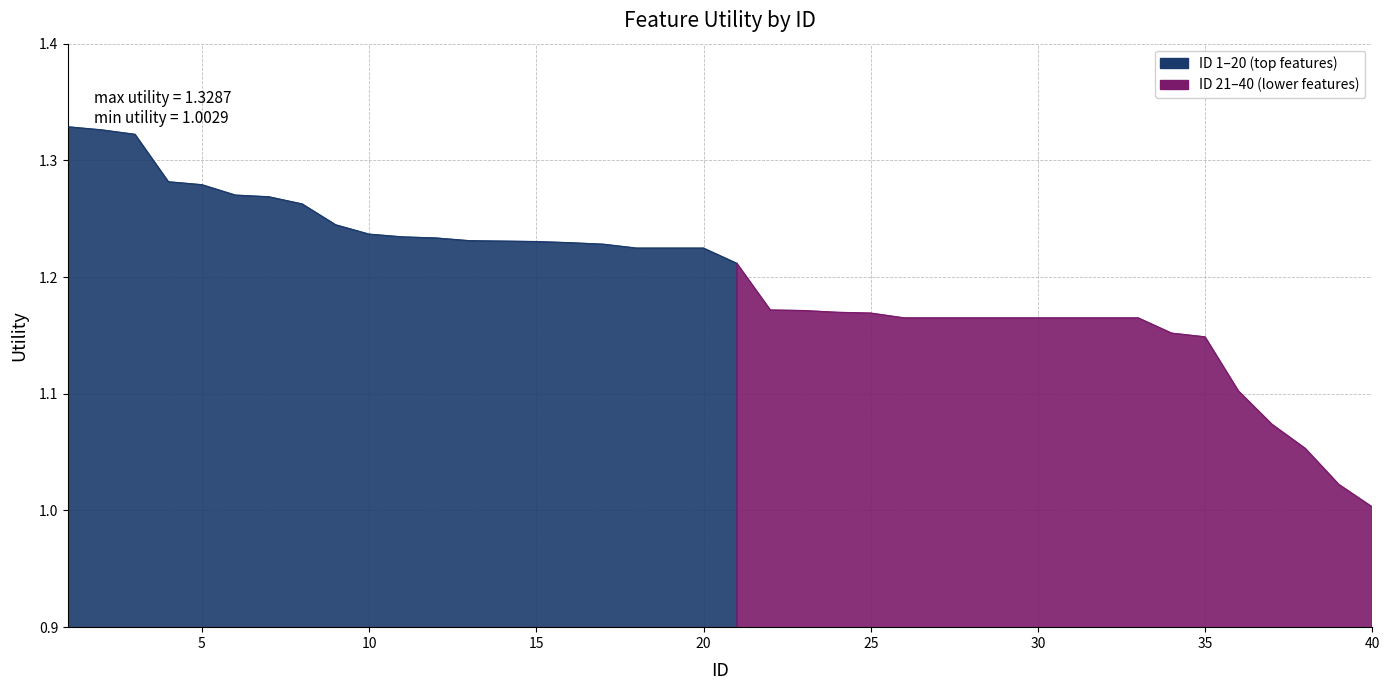

Reading left to right, list all the values displayed in this chart.

1=1.3	2=1.3	3=1.3	4=1.3	5=1.3	6=1.3	7=1.3	8=1.3	9=1.2	10=1.2	11=1.2	12=1.2	13=1.2	14=1.2	15=1.2	16=1.2	17=1.2	18=1.2	19=1.2	20=1.2	21=1.2	22=1.2	23=1.2	24=1.2	25=1.2	26=1.2	27=1.2	28=1.2	29=1.2	30=1.2	31=1.2	32=1.2	33=1.2	34=1.2	35=1.1	36=1.1	37=1.1	38=1.1	39=1.0	40=1.0